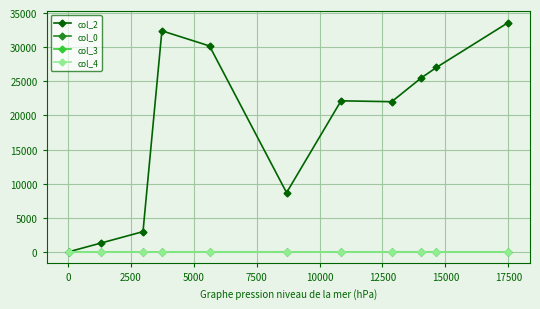

What are all the series names shown in the legend?

col_2, col_0, col_3, col_4